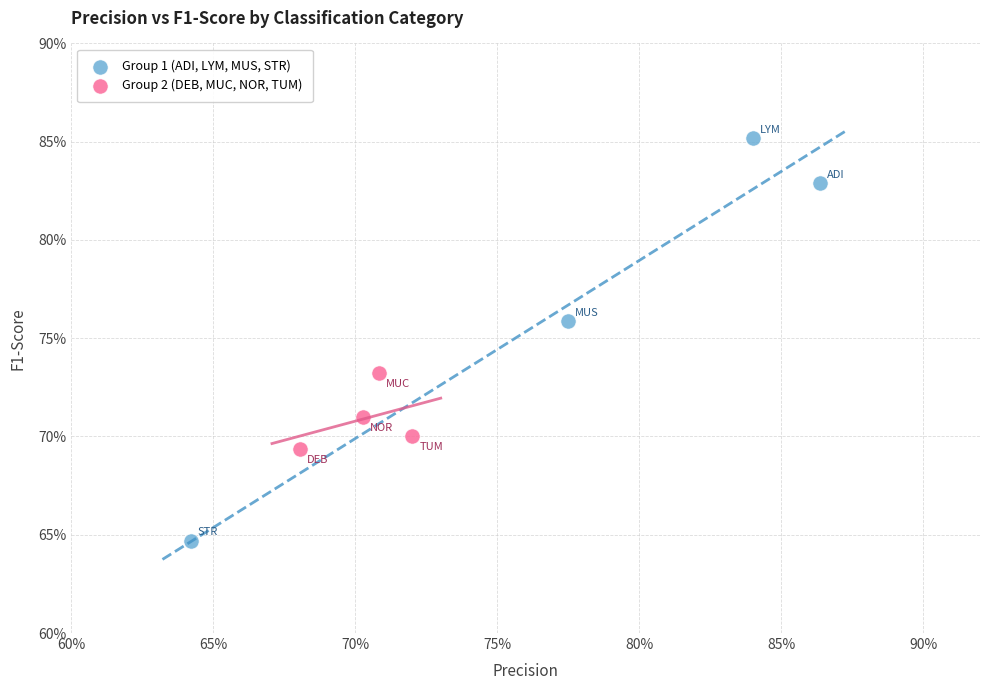

Which series has the largest Y range (max minus min)?

Group 1 (ADI, LYM, MUS, STR)